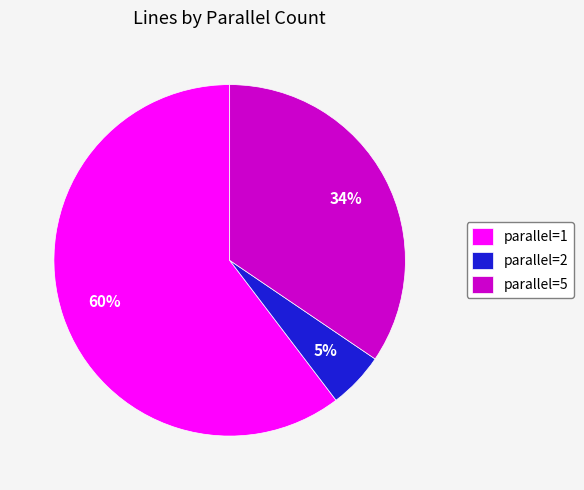

To the nearest percent, what is the average slice percentage?

33%